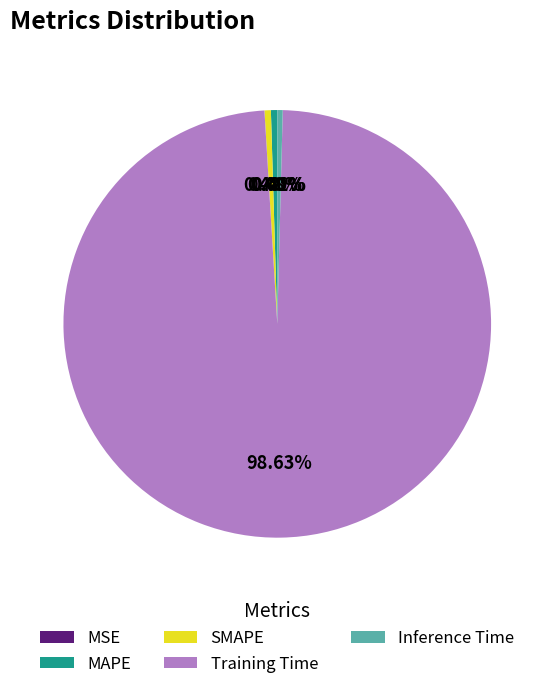

Which slice is the largest?

Training Time